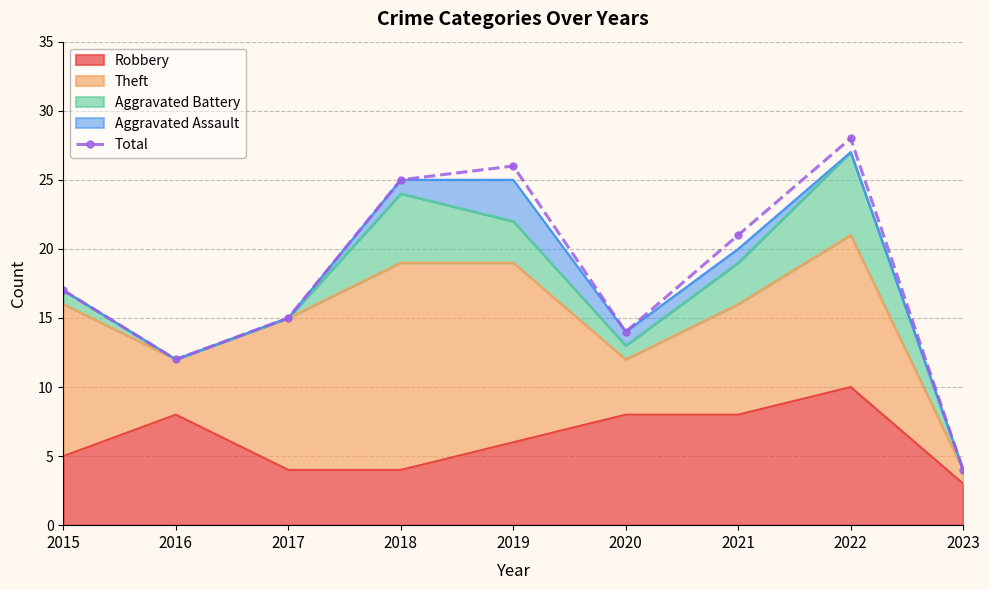

What is the difference between the maximum and minimum values?

24